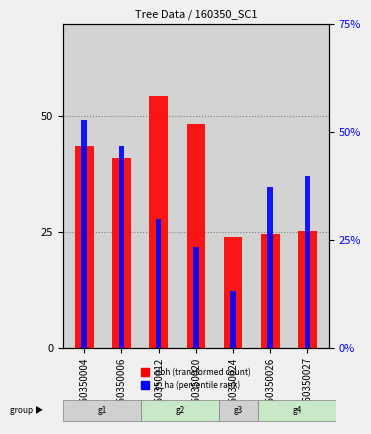

How many categories are shown in the chart?

7